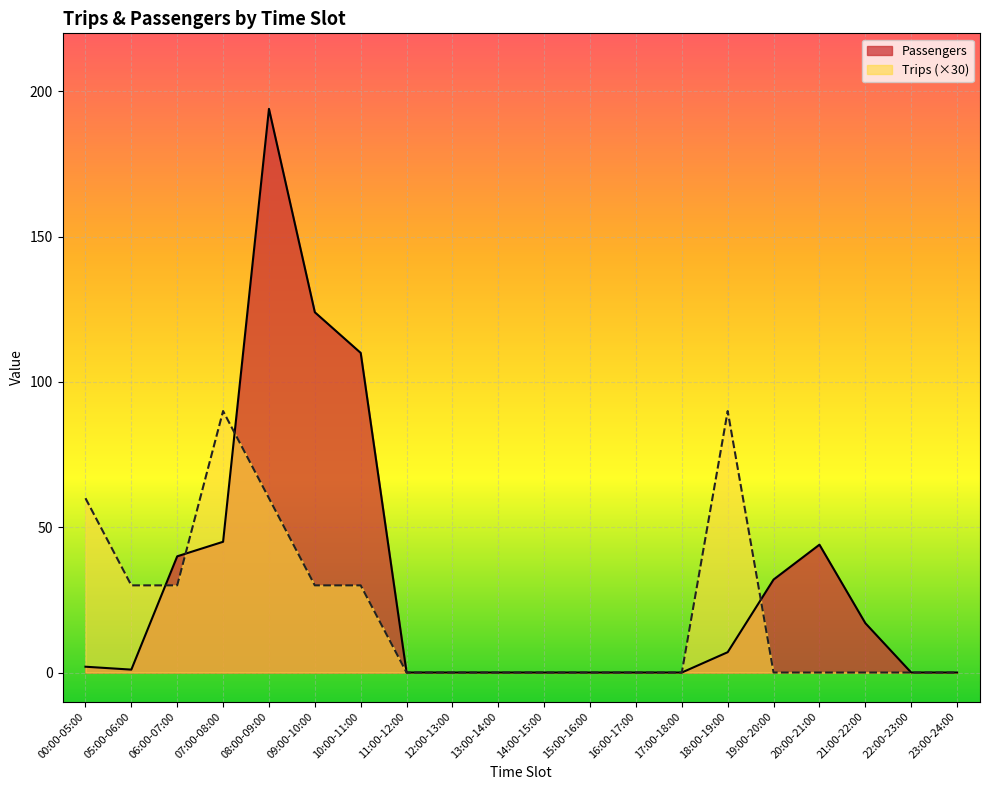

How many series are shown in this chart?

2